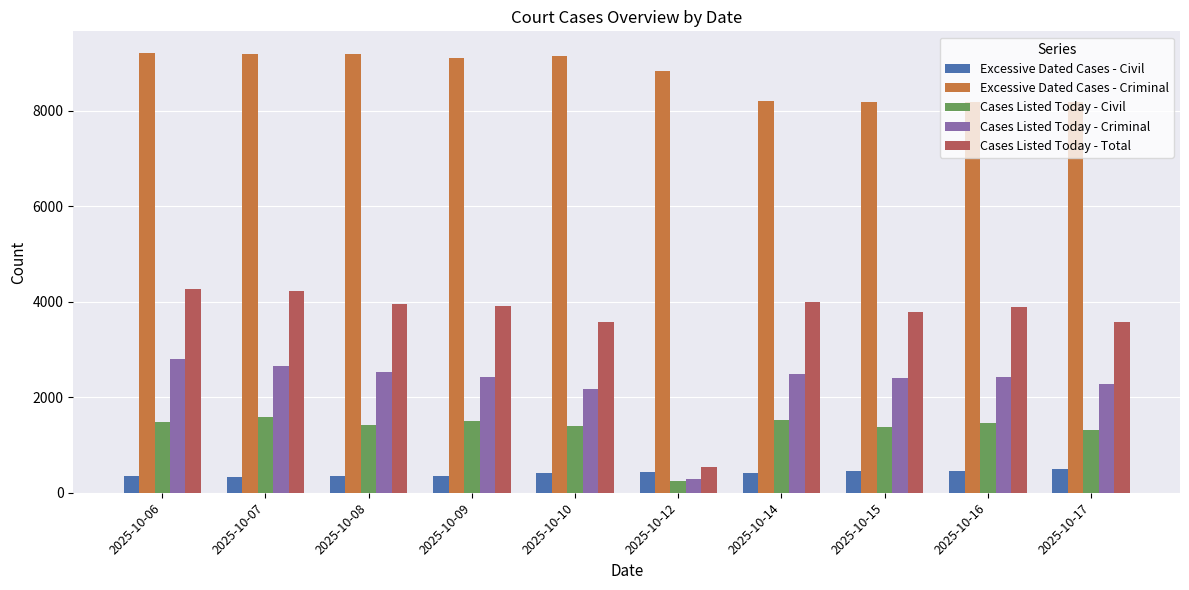

What is the value of the Cases Listed Today - Total bar at the 9th from the left?

3888